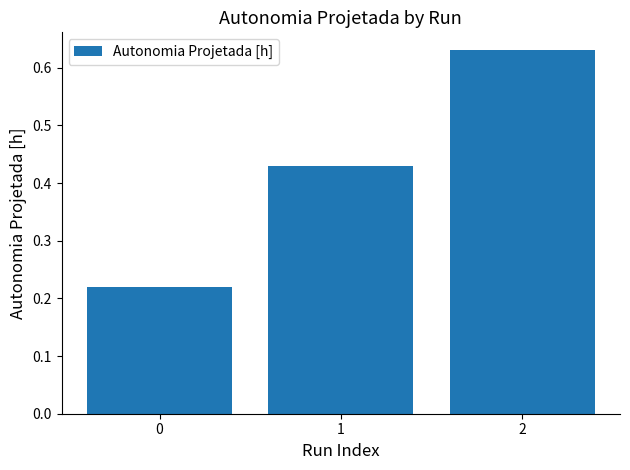

How many bars are there in total?

3